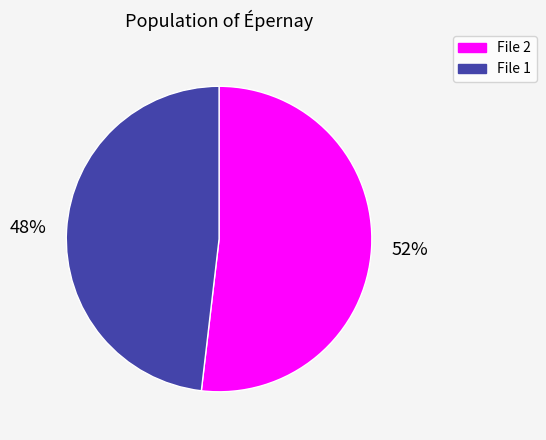

Combined, do File 2 and File 1 account for over 50%?

Yes